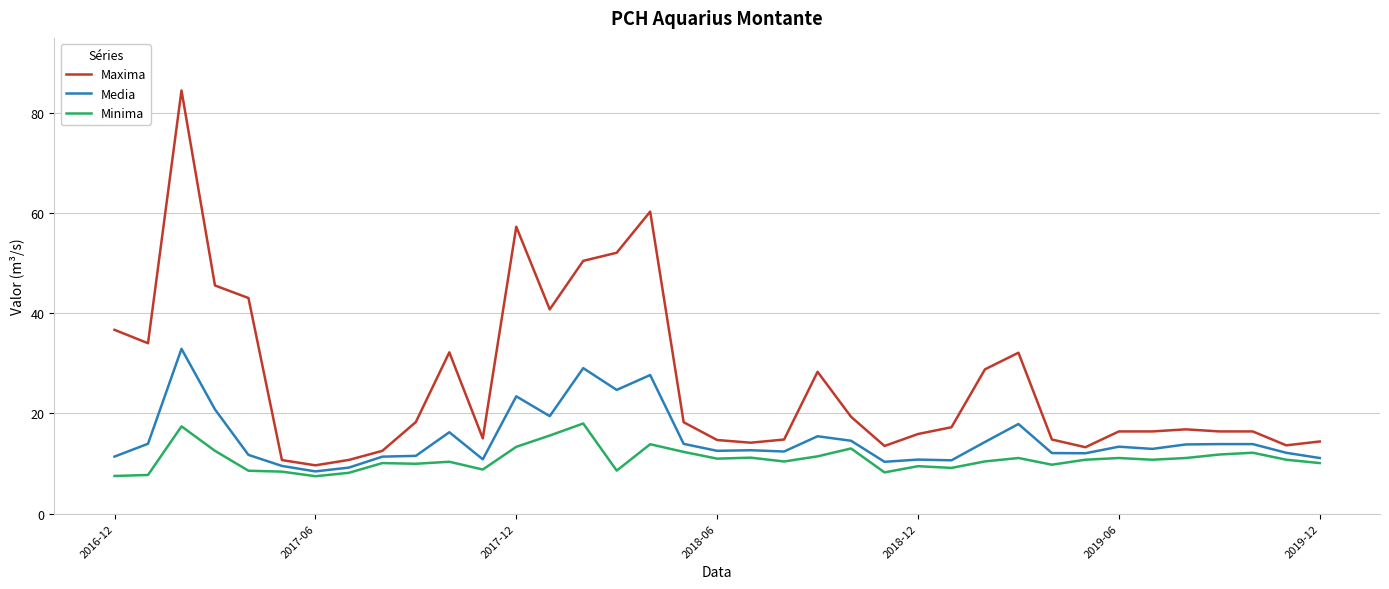

Which series has the widest spread of values?

Maxima